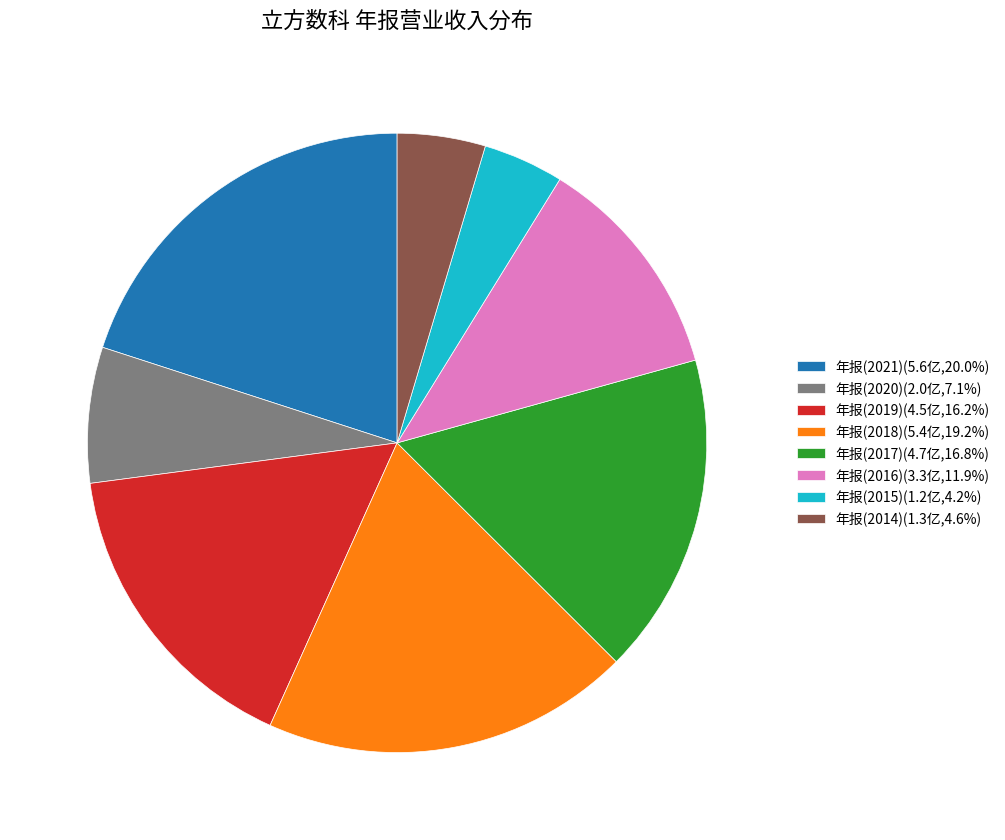

Is it true that 年报(2016) is 4% of the pie?

False